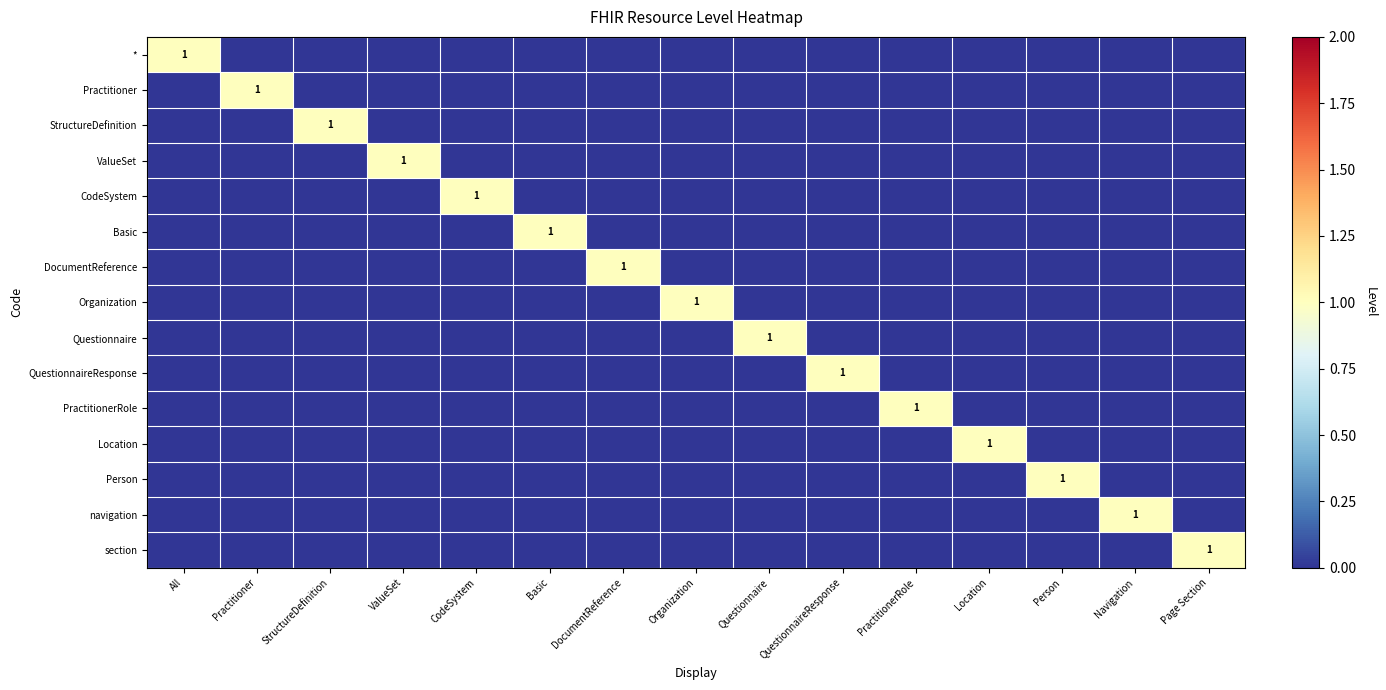

Which series has the widest spread of values?

*